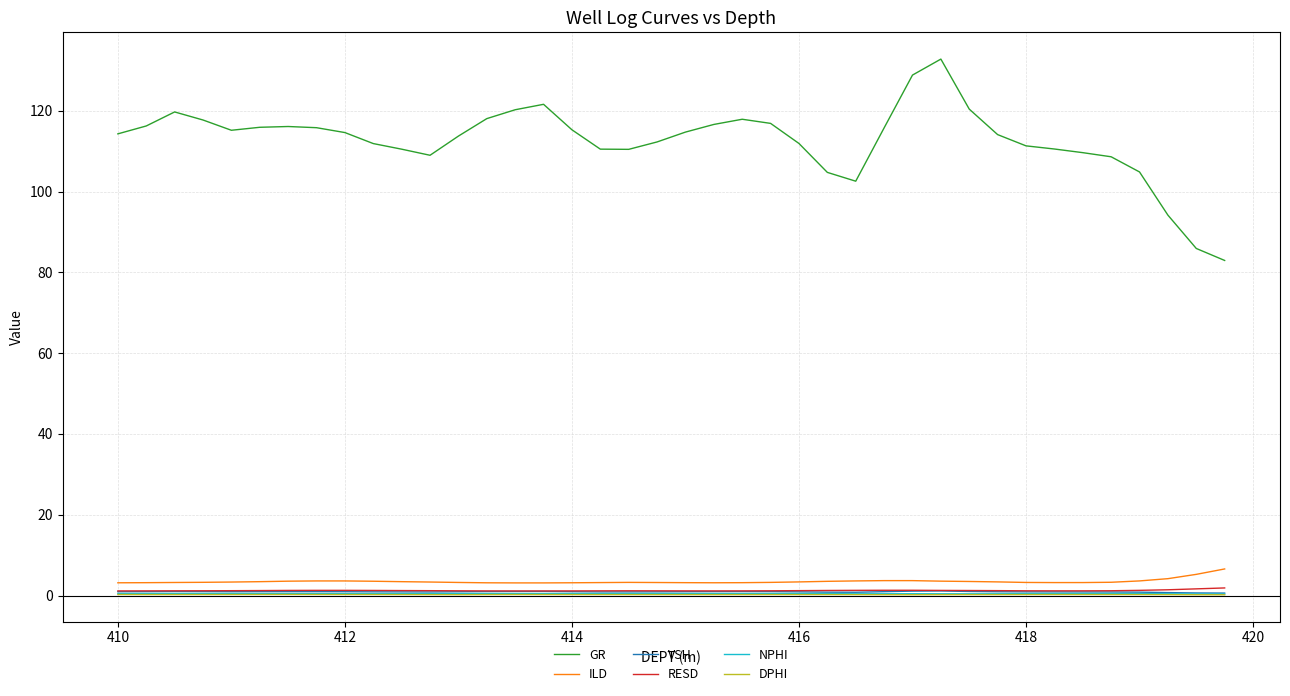

Which series has the largest total across all categories?

GR